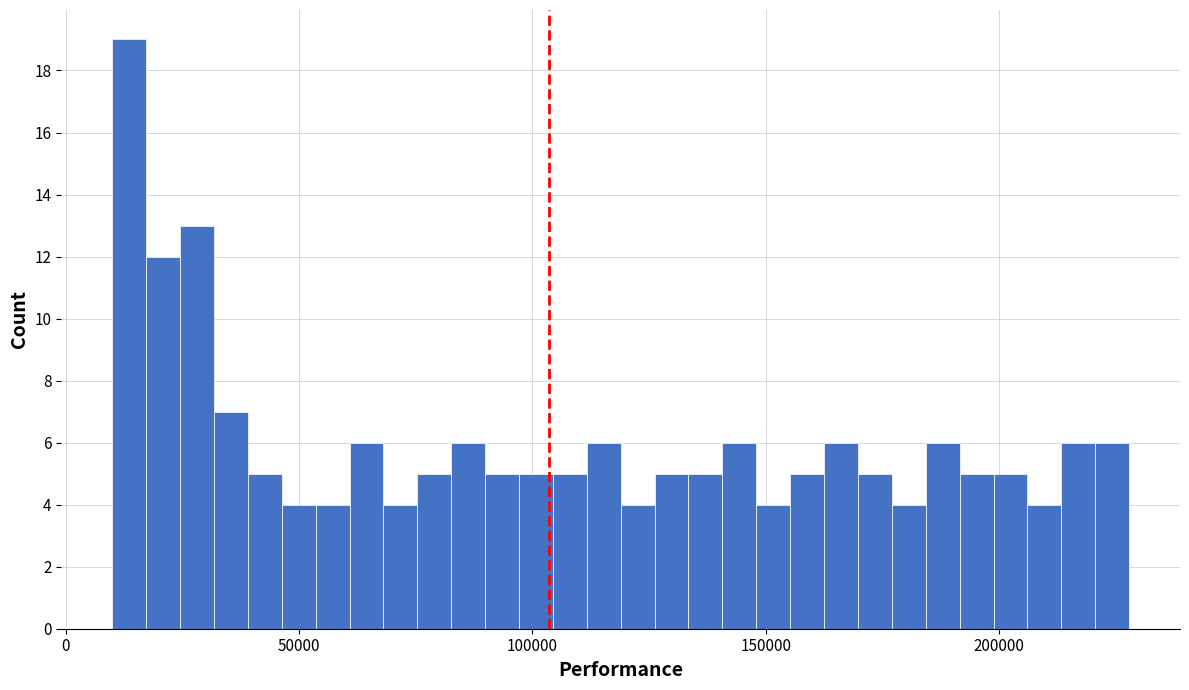

Around what value on the x-axis is the tallest bar? Give the approximate position of its centre, as read against the axis.

15000